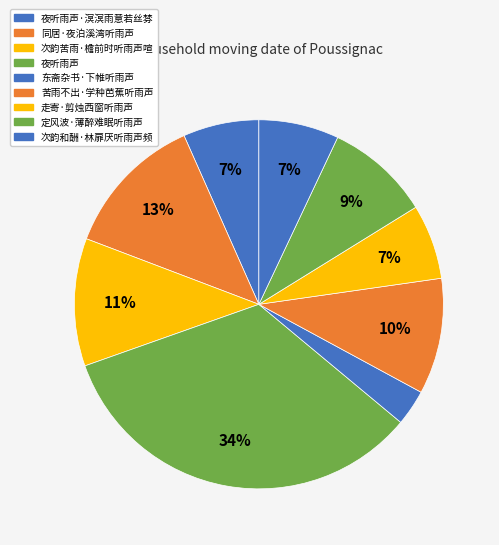

Count the number of slices in the pie.

9